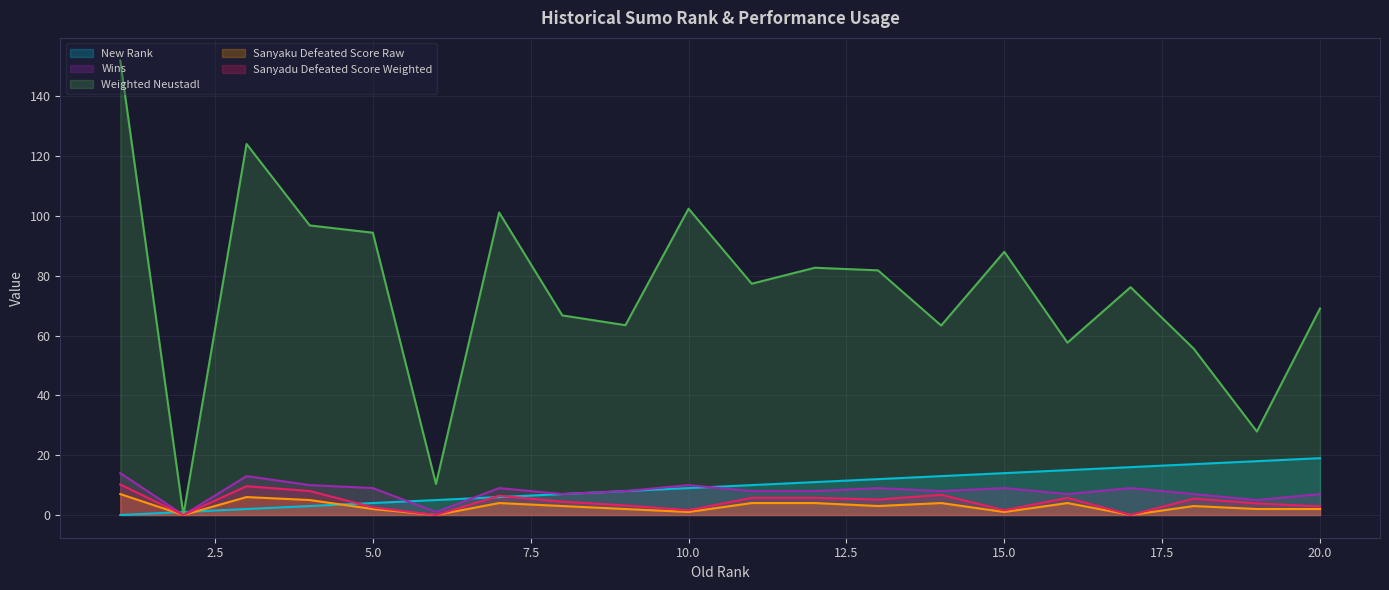

At which category is the sum across all series the highest?

1